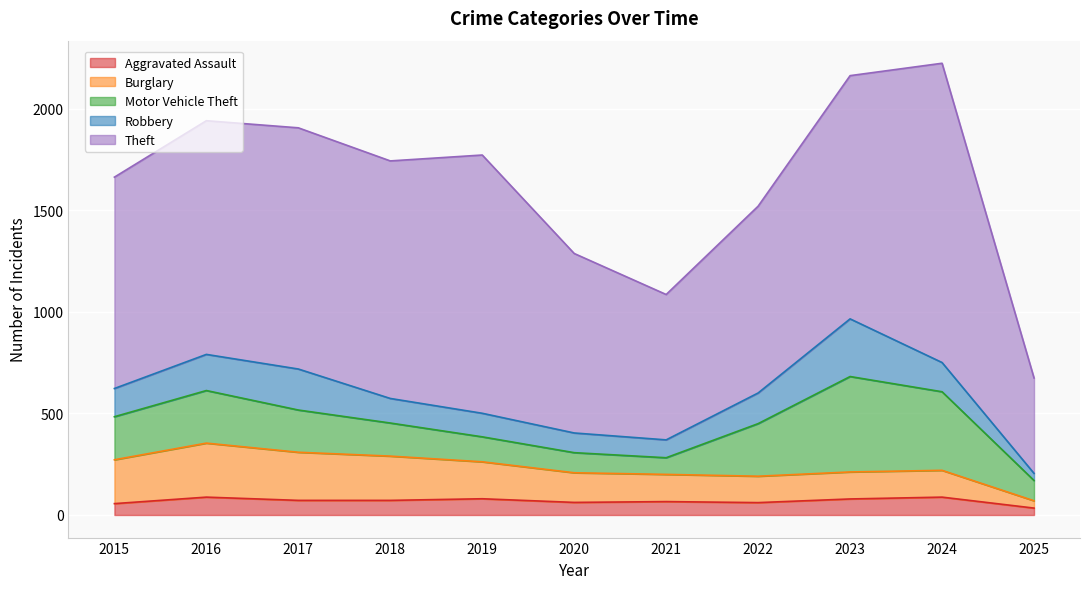

Which series has the largest total across all categories?

Theft